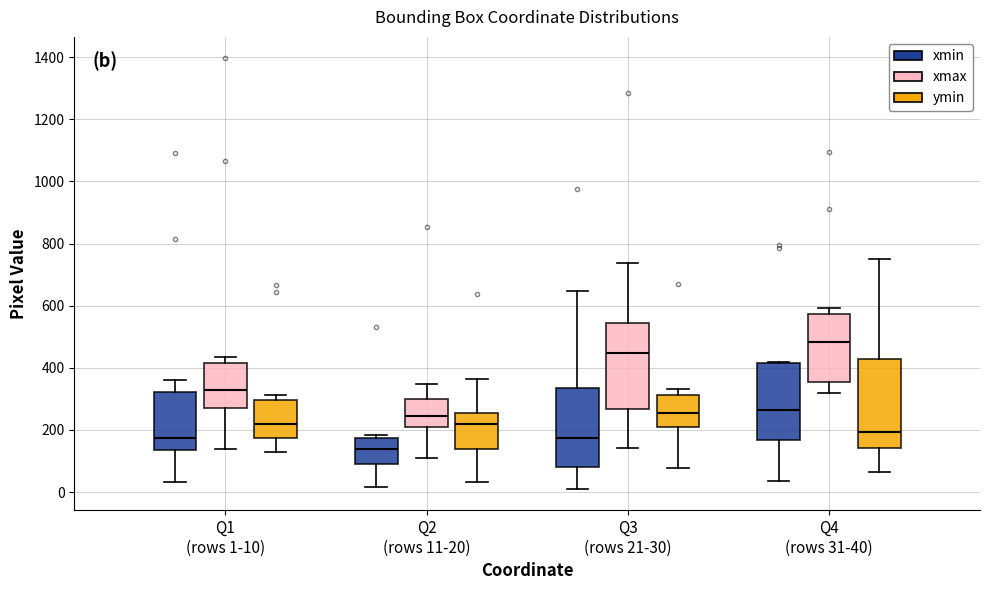

Which box's median line is the lowest?

Q2 (rows 11-20) (xmin)